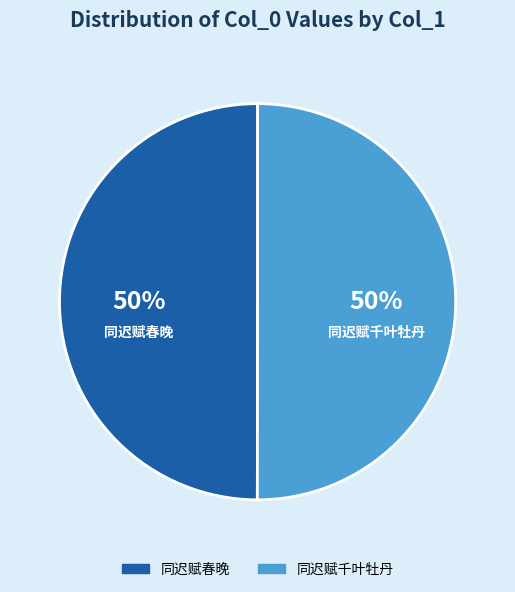

What percentage is the 同迟赋春晚 slice, to the nearest percent?

50%